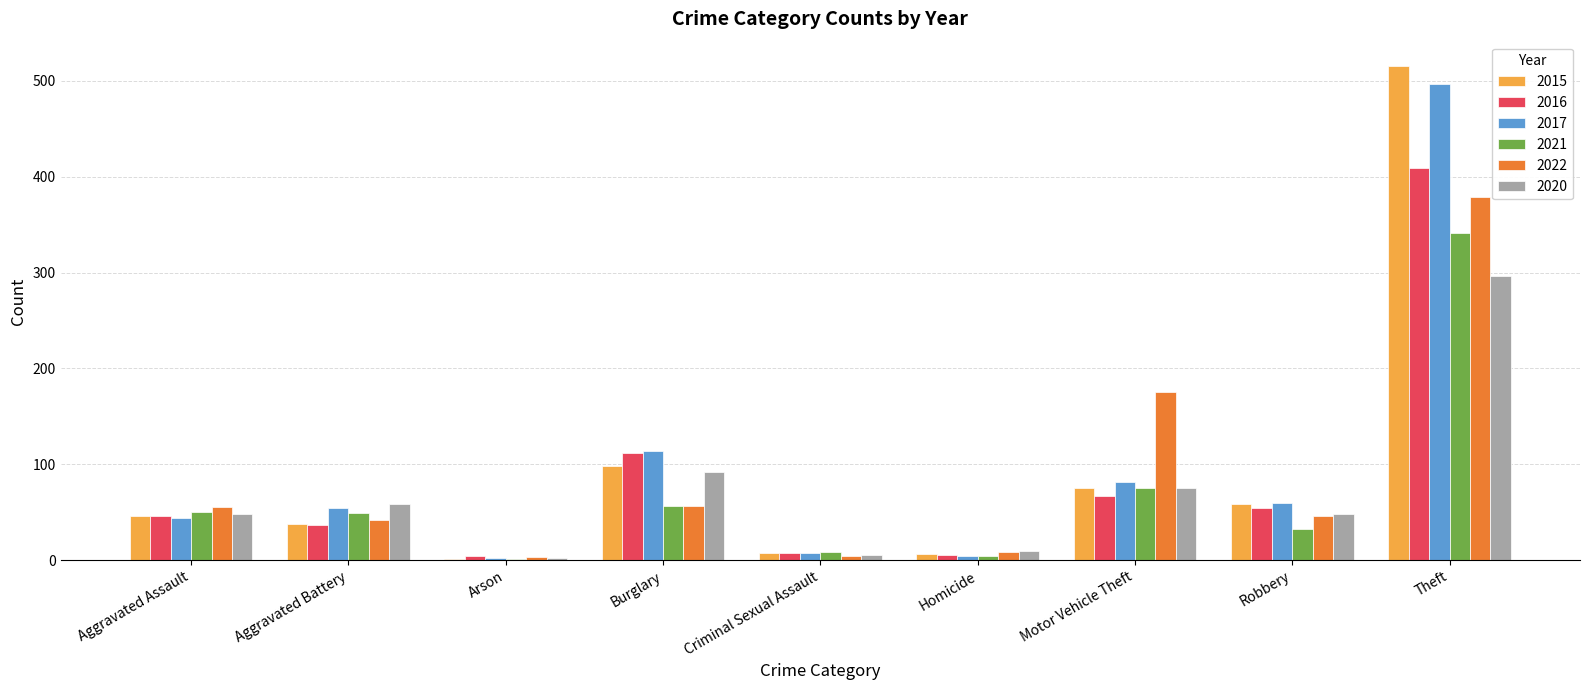

Which series has the largest range (max minus min)?

2015